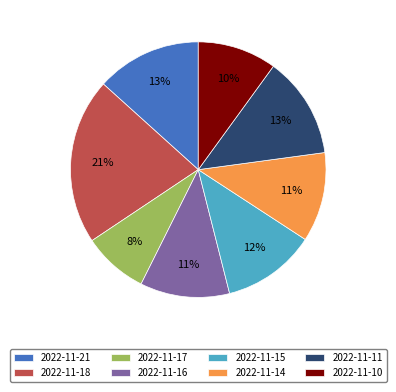

Between 2022-11-14 and 2022-11-11, which is larger?

2022-11-11